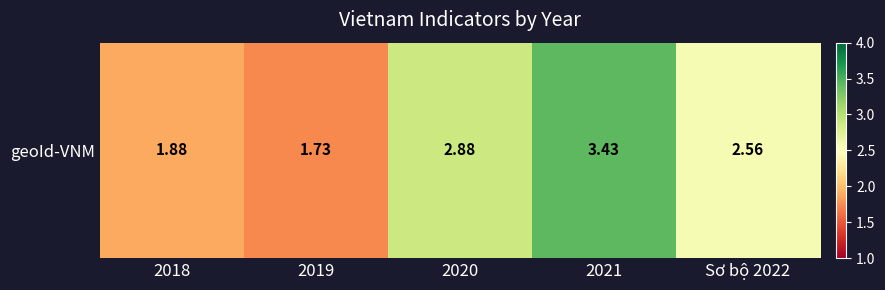

List the labels in order of value, largest first.

2021, 2020, Sơ bộ 2022, 2018, 2019